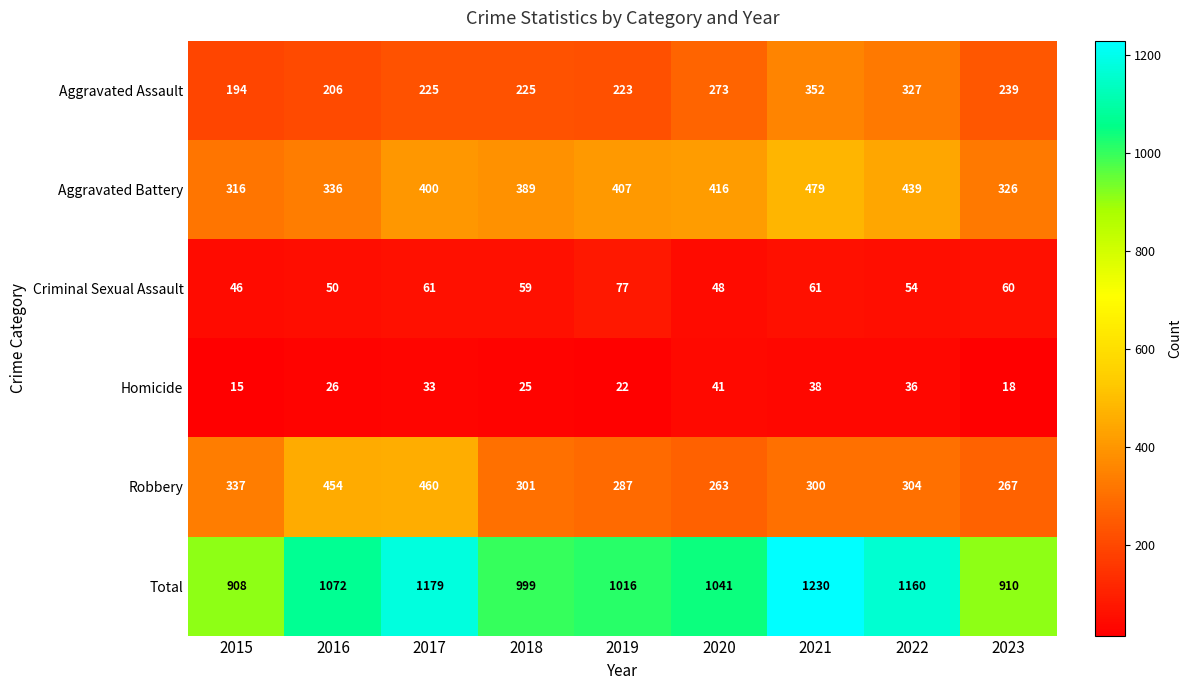

At 2016, list the series in order from smallest to largest.

Homicide, Criminal Sexual Assault, Aggravated Assault, Aggravated Battery, Robbery, Total